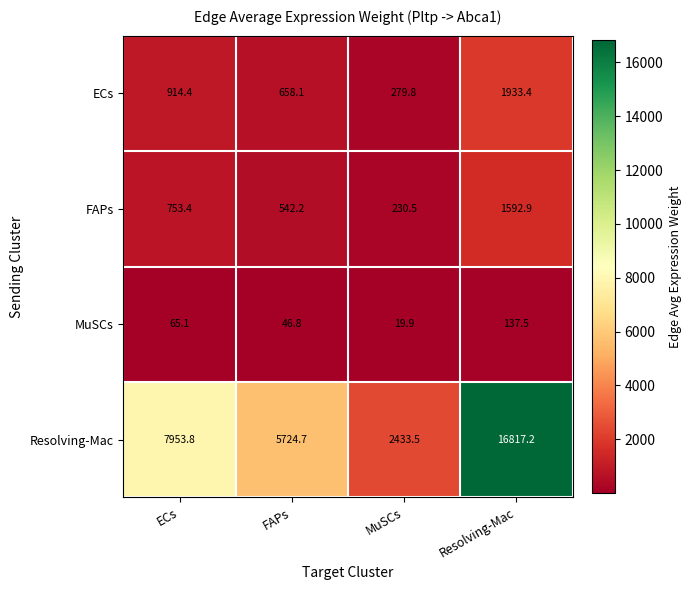

Which series has the widest spread of values?

Resolving-Mac